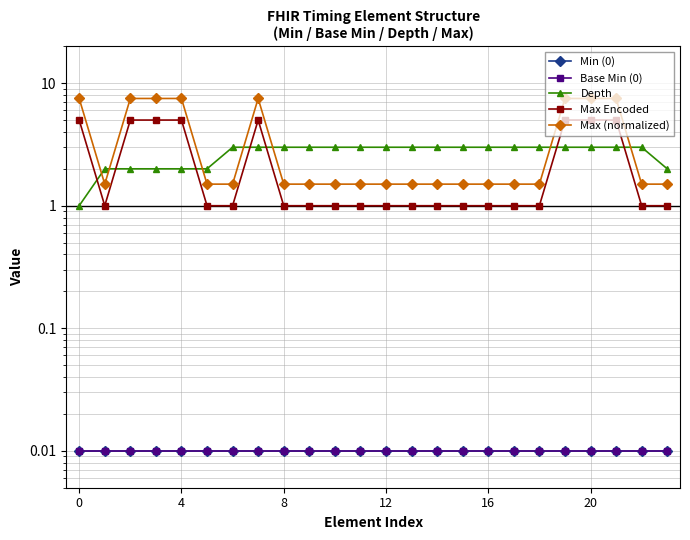

How many interior local valleys does the Max Encoded series have?

1